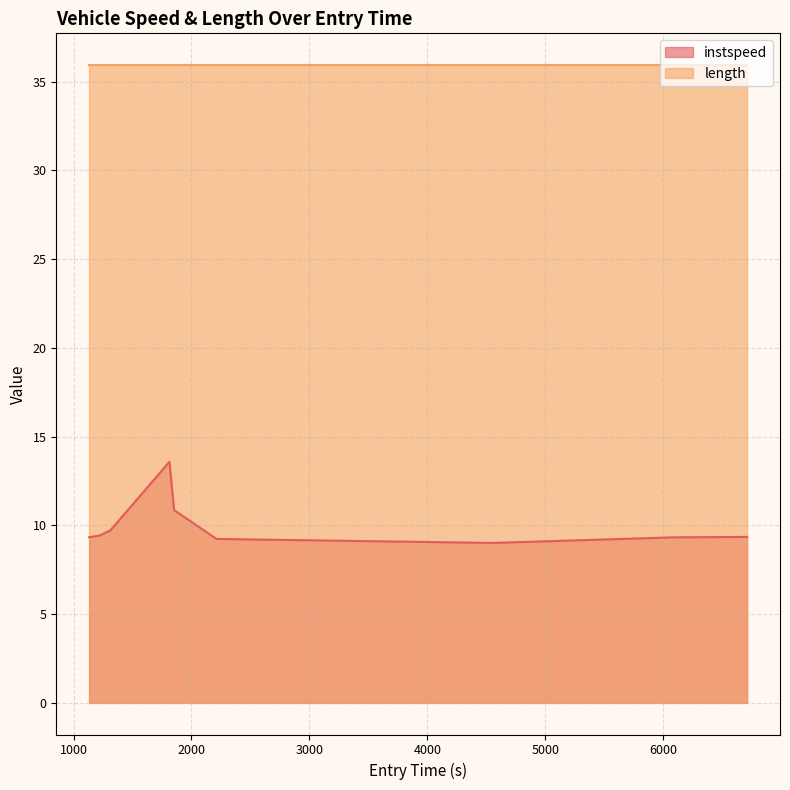

Count the number of categories in the chart.

9